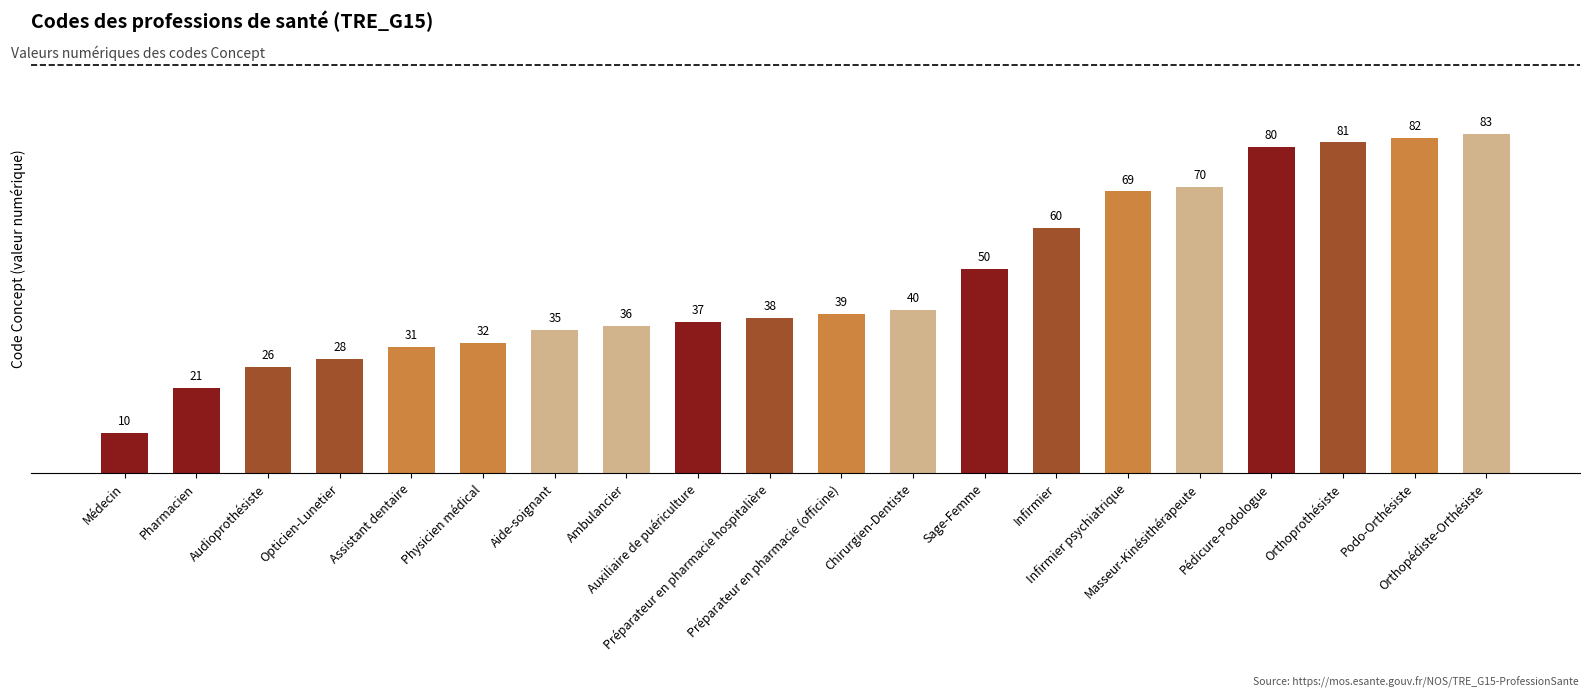

What is the difference between the maximum and minimum values?

73